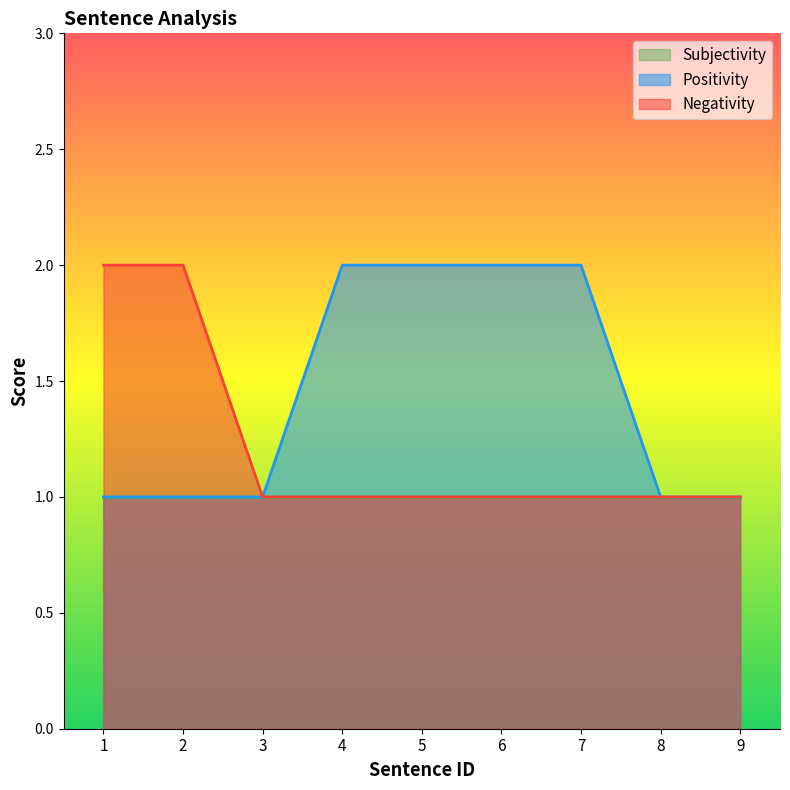

Which series has the widest spread of values?

Positivity